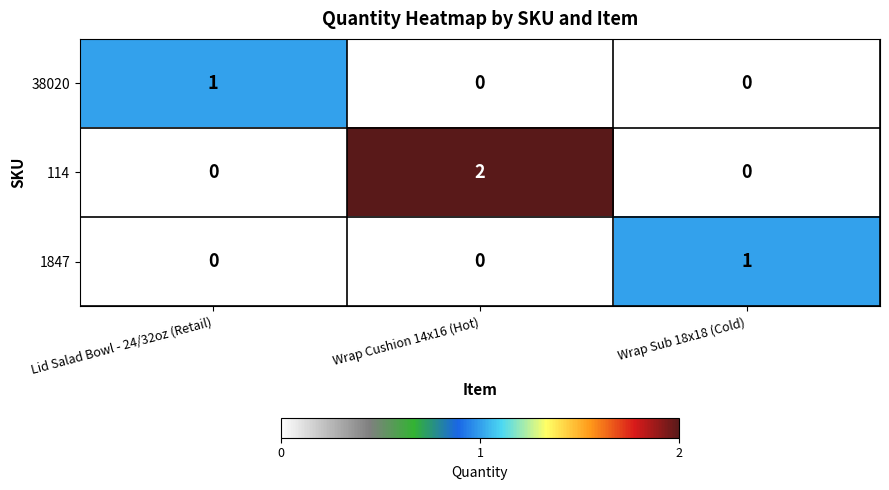

Reading right to left, what are all the values shown in this chart?

38020: Wrap Sub 18x18 (Cold)=0	Wrap Cushion 14x16 (Hot)=0	Lid Salad Bowl - 24/32oz (Retail)=1
114: Wrap Sub 18x18 (Cold)=0	Wrap Cushion 14x16 (Hot)=2	Lid Salad Bowl - 24/32oz (Retail)=0
1847: Wrap Sub 18x18 (Cold)=1	Wrap Cushion 14x16 (Hot)=0	Lid Salad Bowl - 24/32oz (Retail)=0